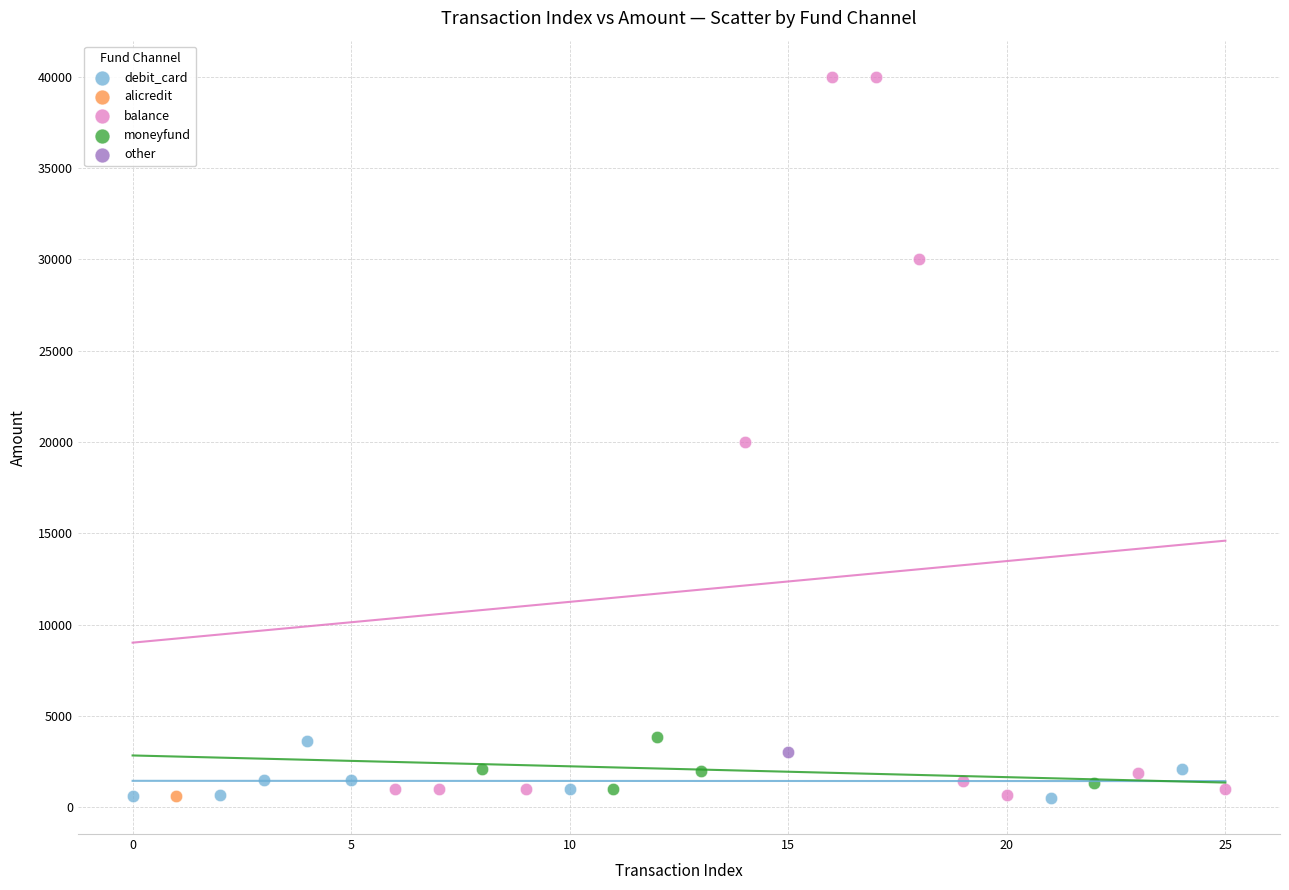

What are all the series names shown in the legend?

debit_card, alicredit, balance, moneyfund, other